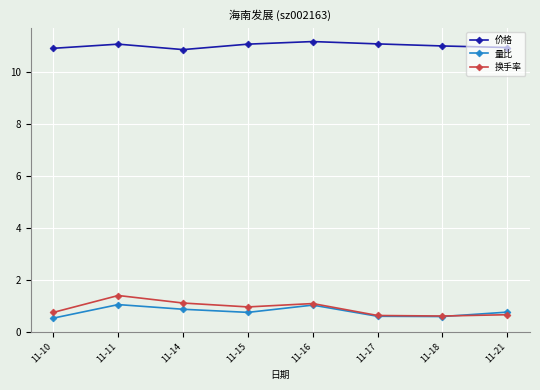

True or false: 换手率 and 价格 intersect in this chart.

False